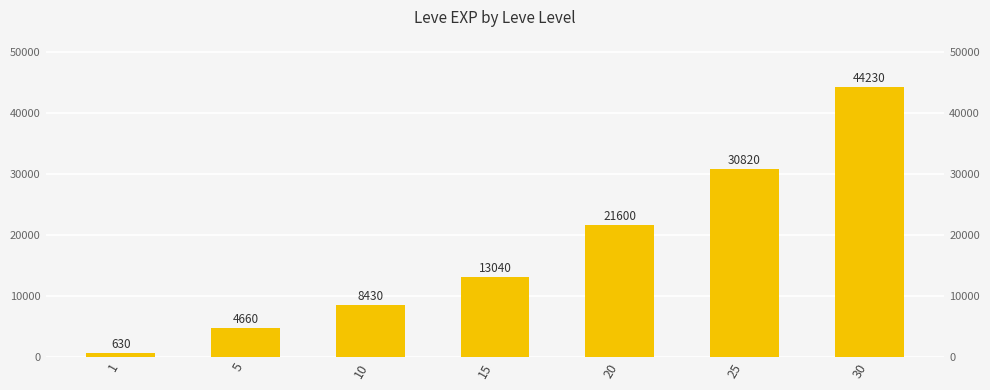

What is the sum of the values at 25 and 1?

31450